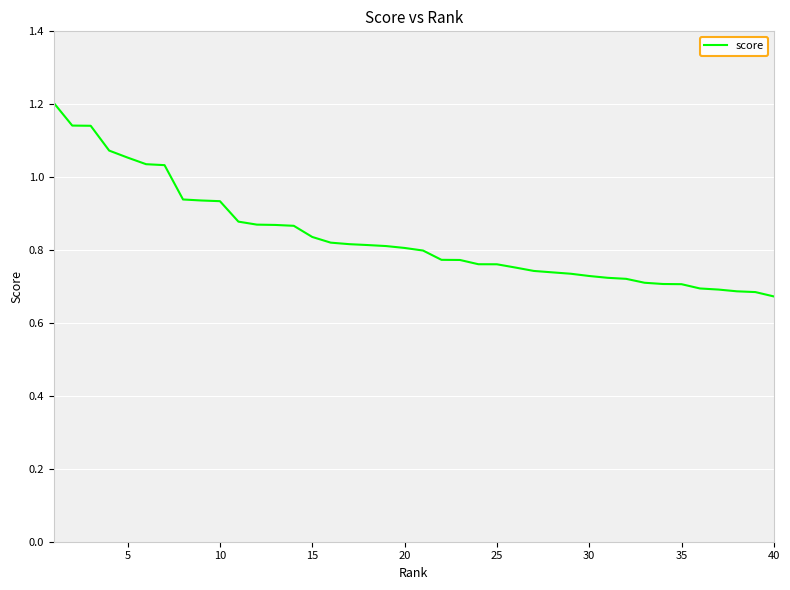

What is the difference between the maximum and minimum values?

0.5